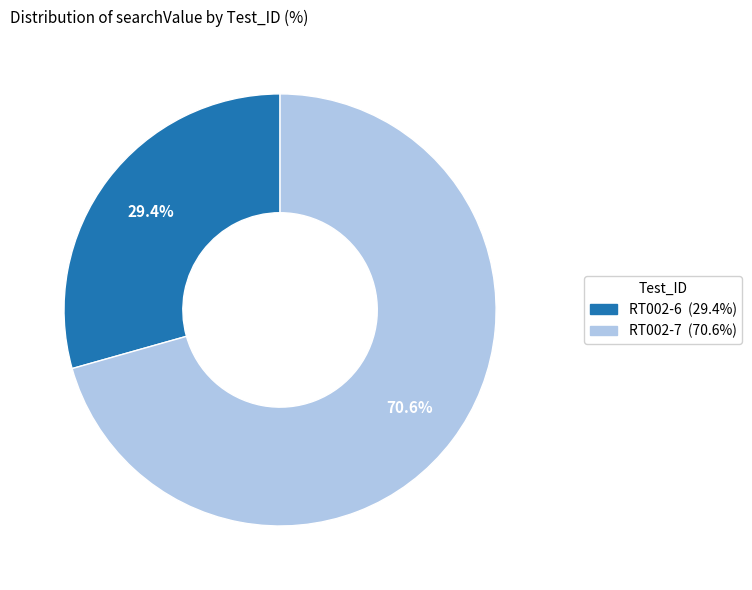

To the nearest percent, what portion does RT002-6 represent?

29%